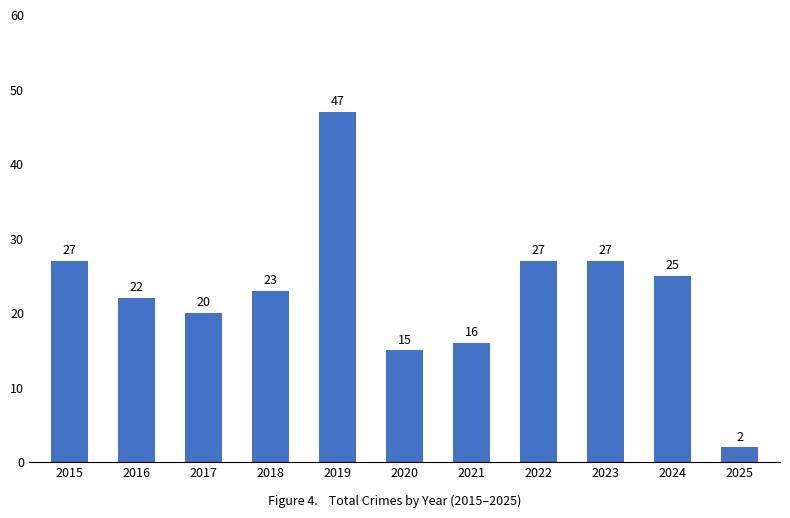

Reading left to right, list all the values displayed in this chart.

2015=27	2016=22	2017=20	2018=23	2019=47	2020=15	2021=16	2022=27	2023=27	2024=25	2025=2